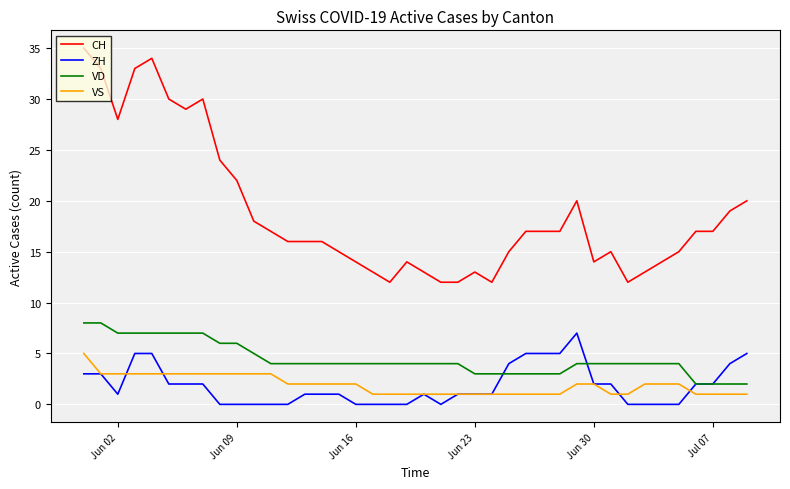

Which series has the largest range (max minus min)?

CH